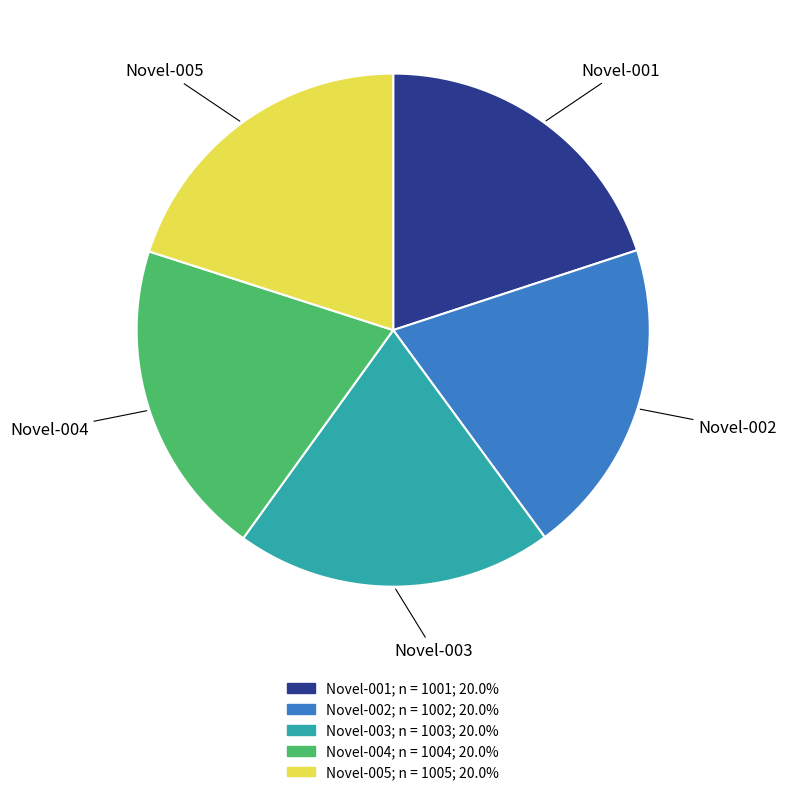

What is the ratio of the value at Novel-004 to the value at Novel-001?

1.0